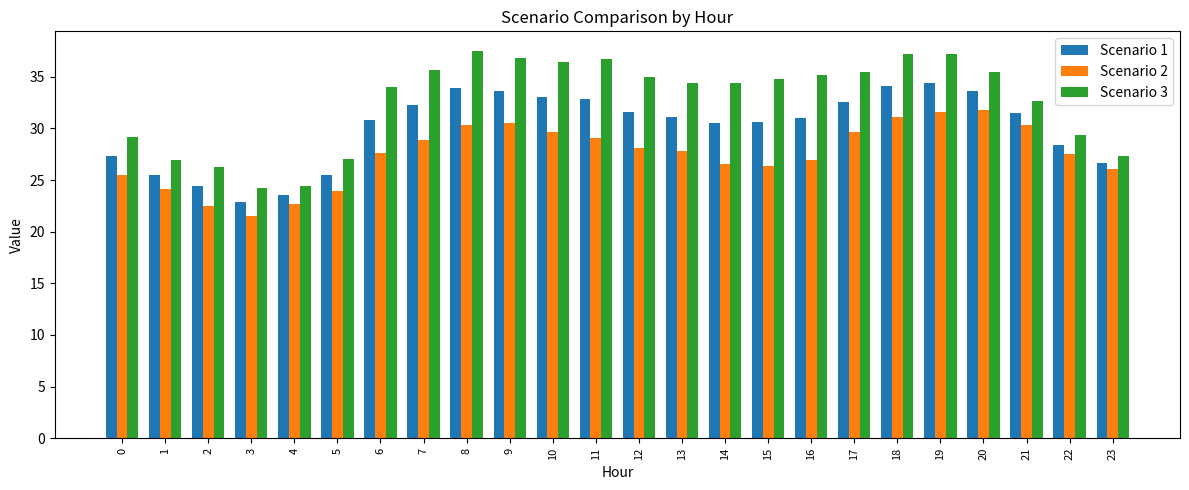

At how many categories does at least one series exceed 24?

24